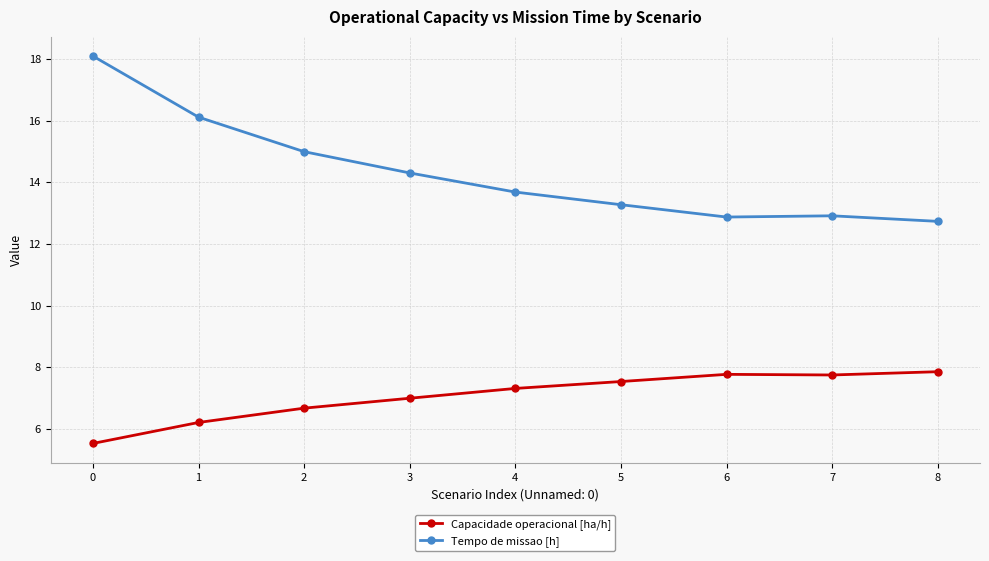

How many data points does each series have?

9